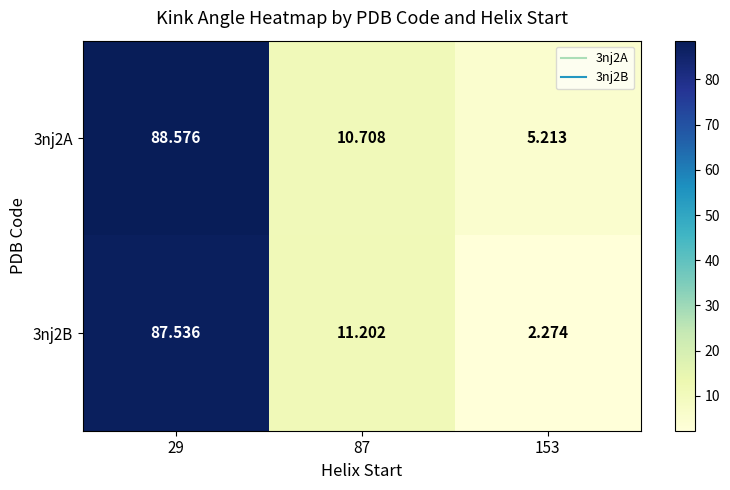

Is the value of 3nj2A at 87 greater than the value of 3nj2B at 87?

No